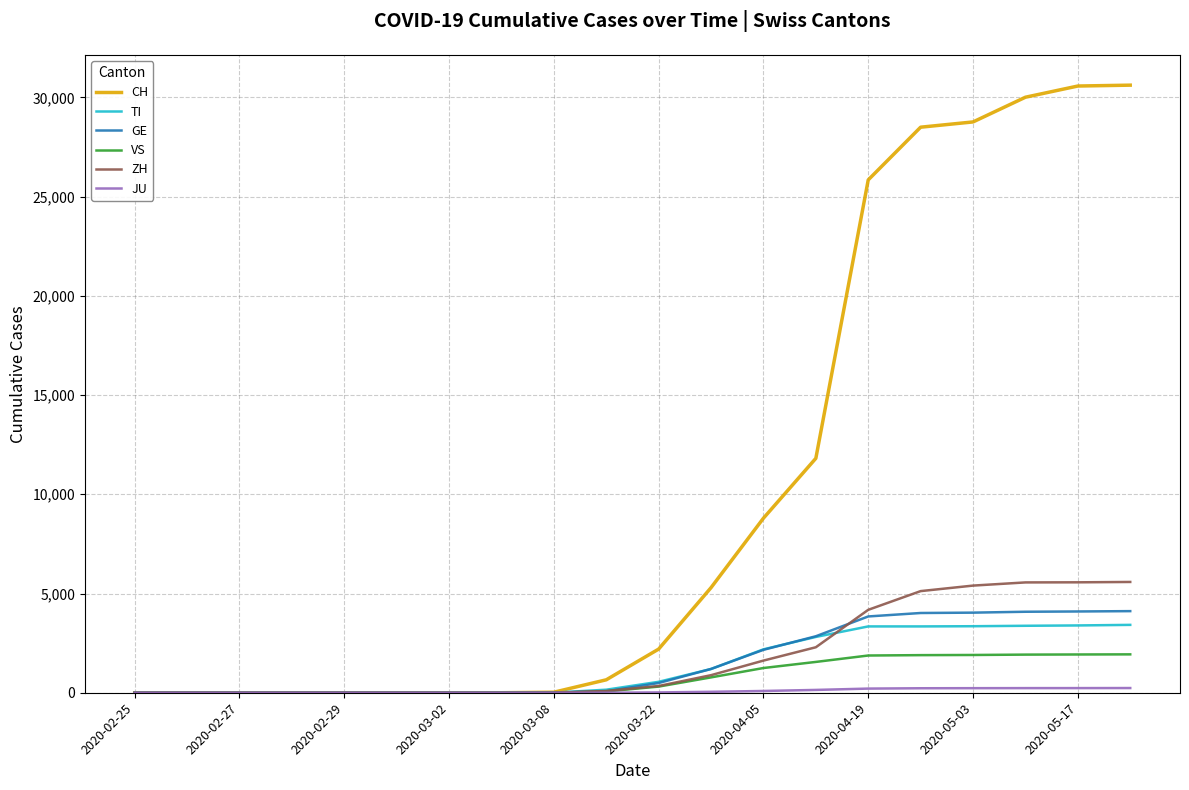

Which series has the largest total across all categories?

CH